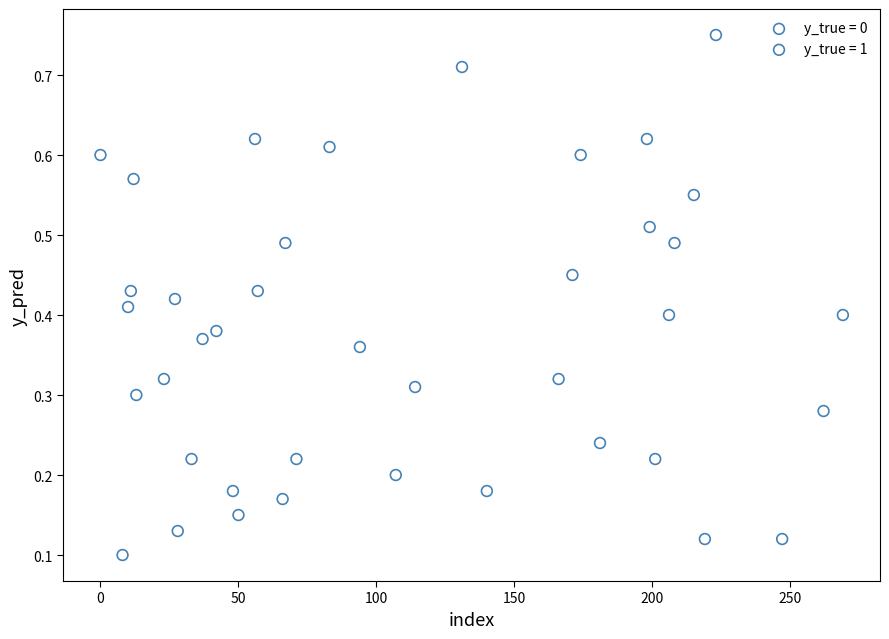

Which series has the widest spread of Y values?

y_true = 1